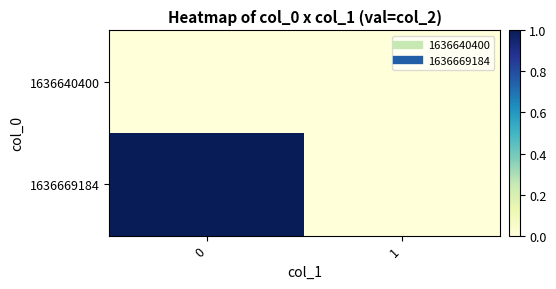

Reading right to left, what are all the values shown in this chart?

1636640400: 1=0	0=0
1636669184: 1=0	0=1